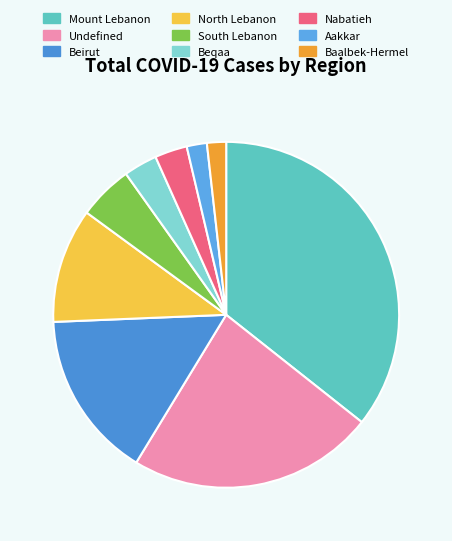

To the nearest percent, what is the average slice percentage?

11%